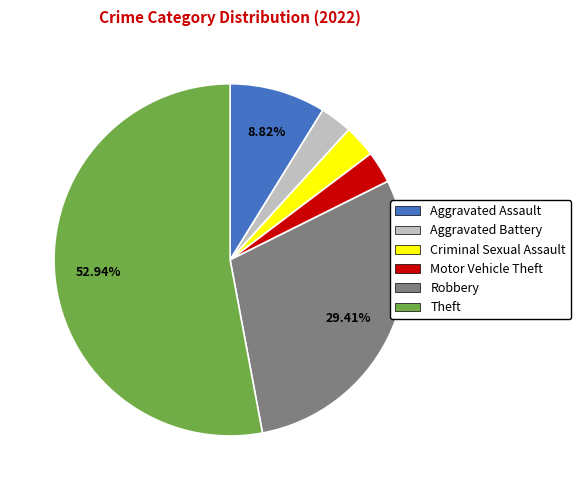

Combined, do Robbery and Motor Vehicle Theft account for over 50%?

No